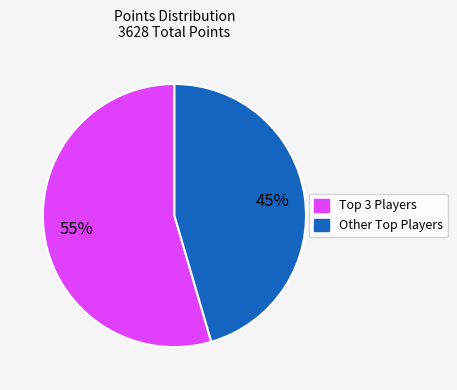

Is there a majority slice in this chart?

Yes